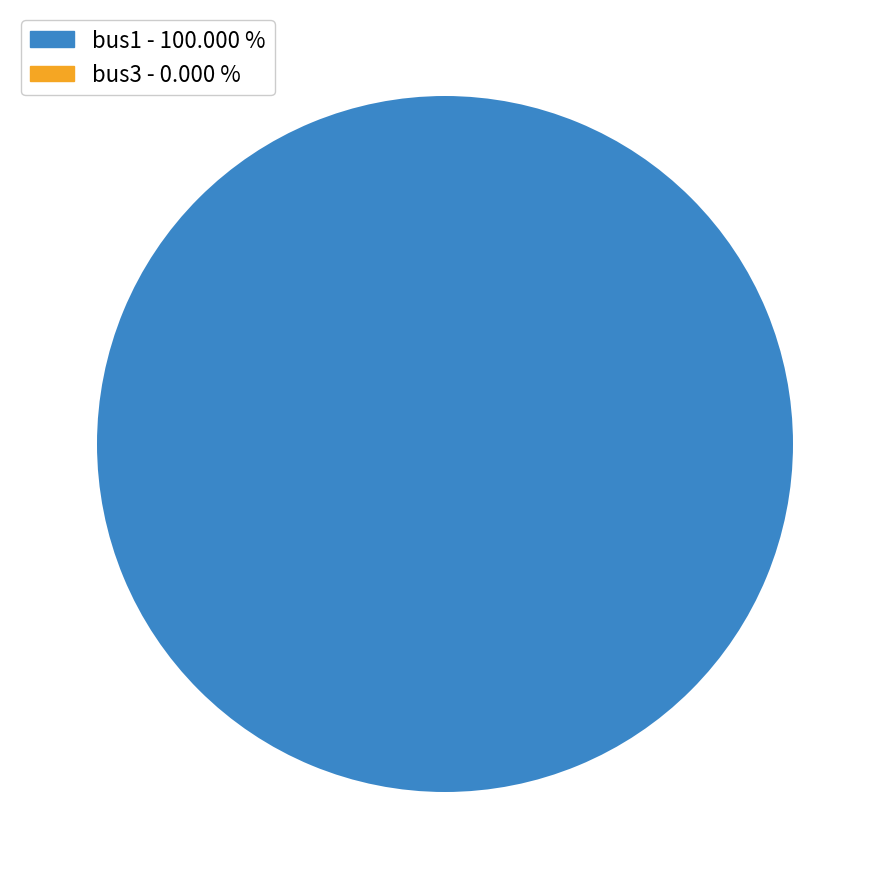

How many segments does this pie chart have?

2